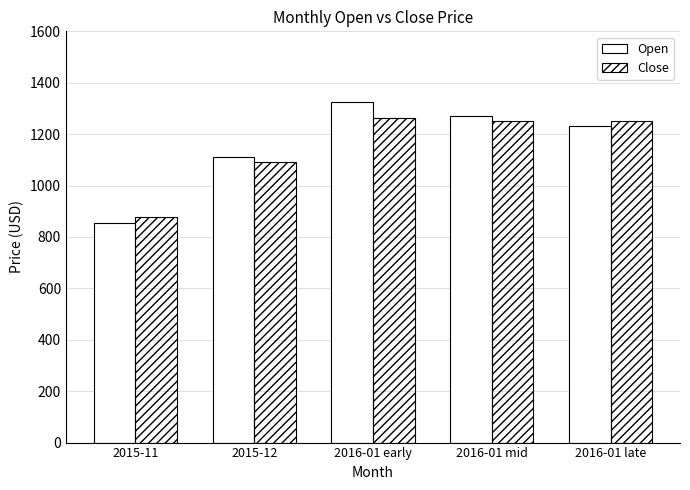

At which label is Close closest to 1069?

2015-12